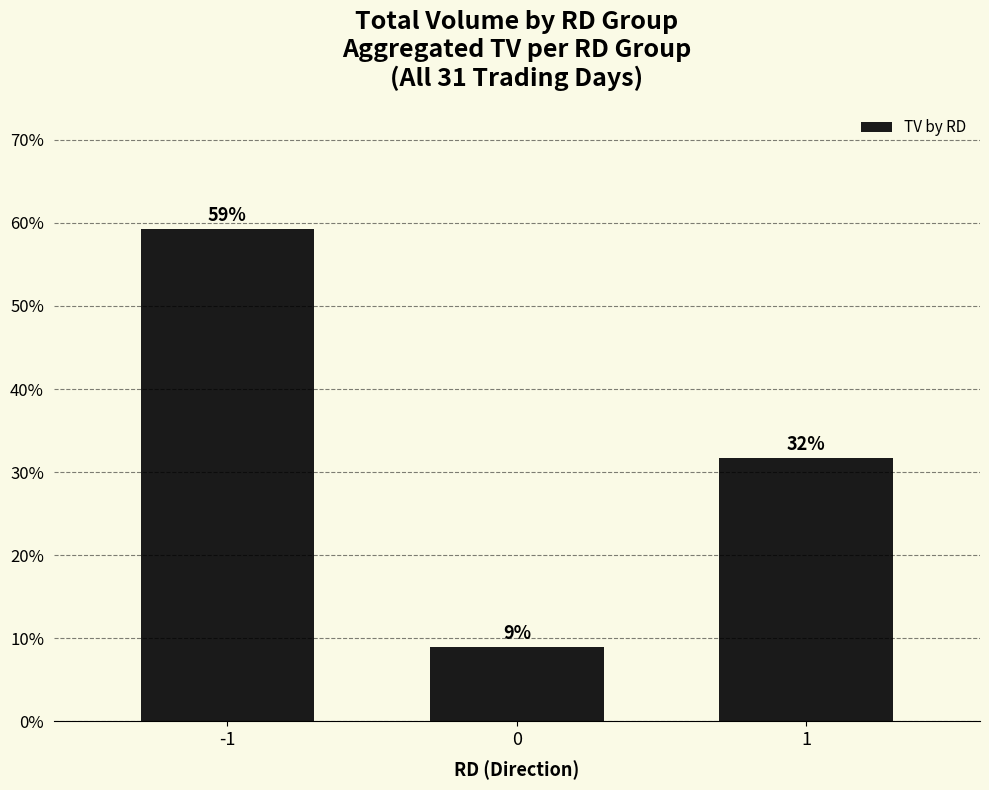

What value does the data have at 0?

9.0